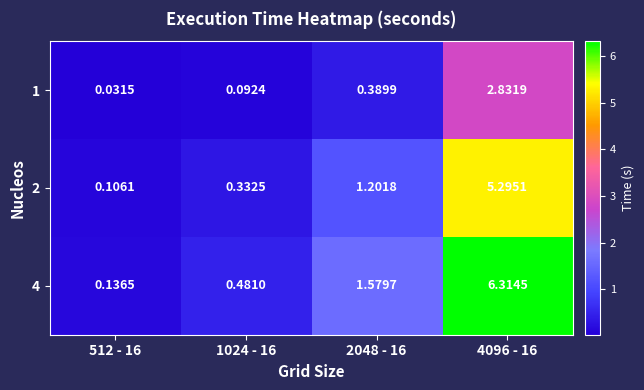

Is the value of 2 at 1024 - 16 greater than the value of 1 at 4096 - 16?

No